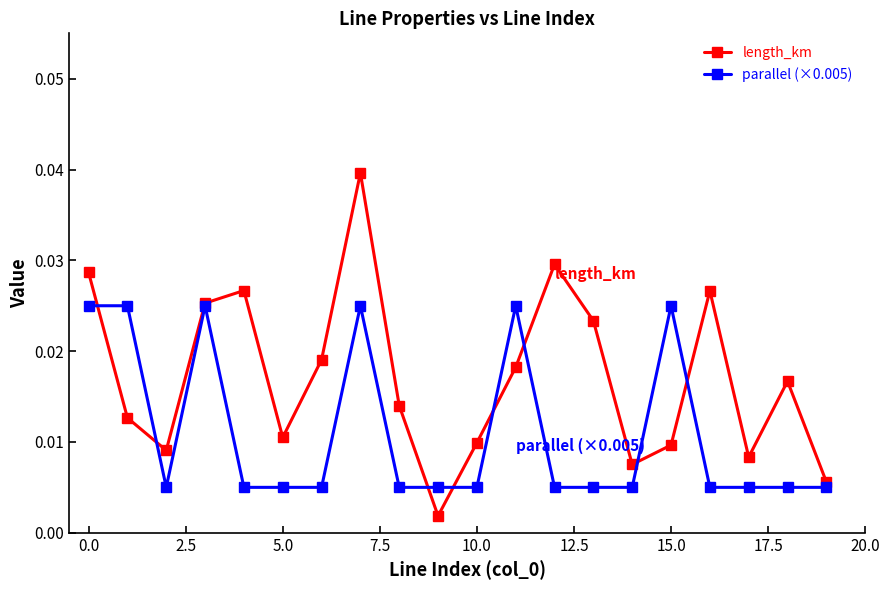

At how many categories does at least one series exceed 0?

20